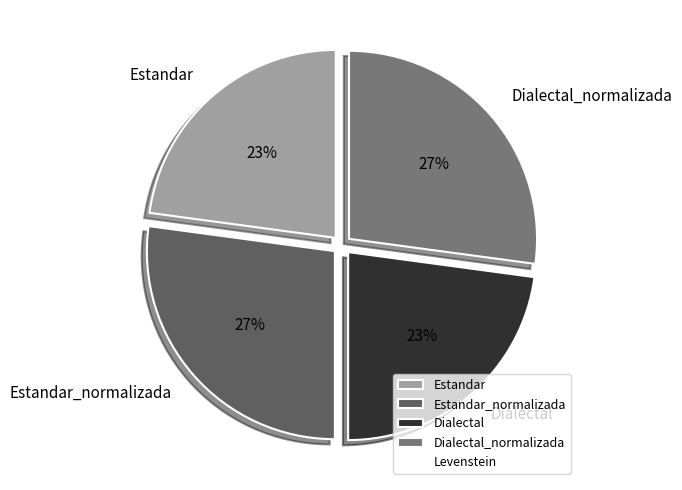

Approximately how many times larger is the value at Dialectal compared to Estandar?

1.0